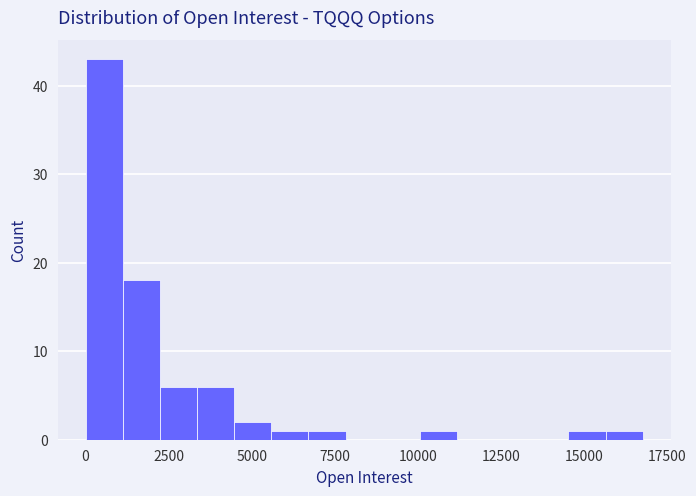

Read against the x-axis, roughly where is the centre of the tallest bar?

500